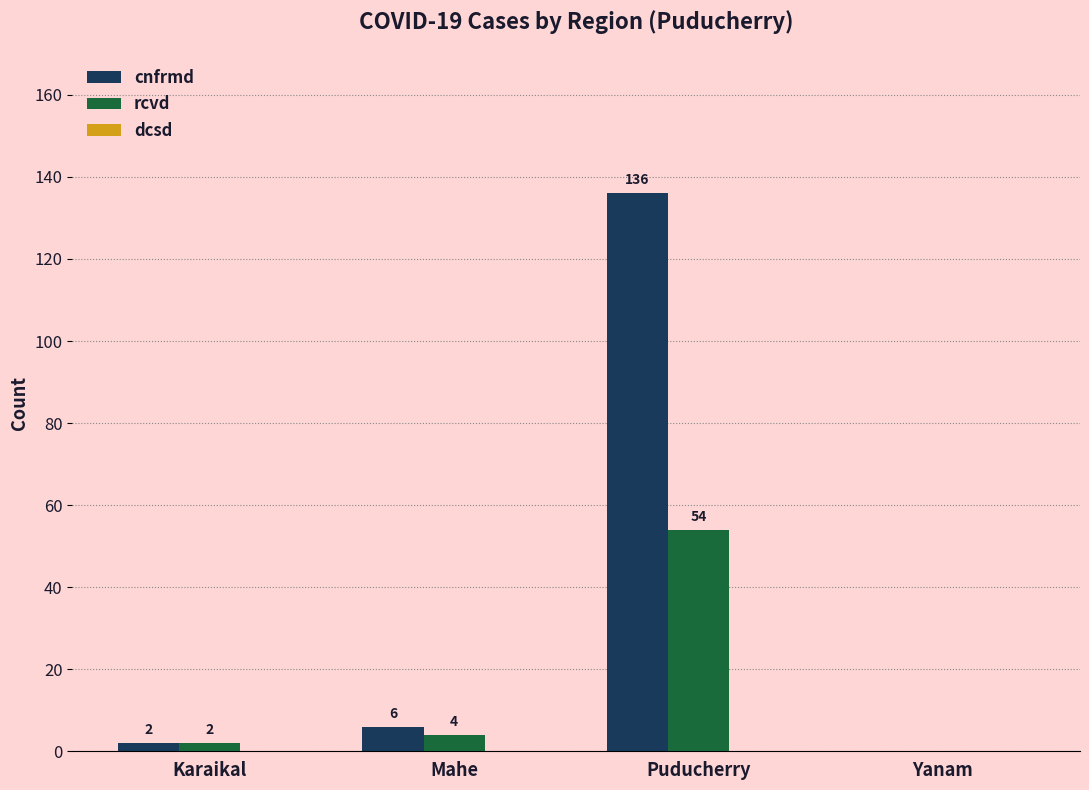

Is it true that rcvd equals 54 at Puducherry?

True